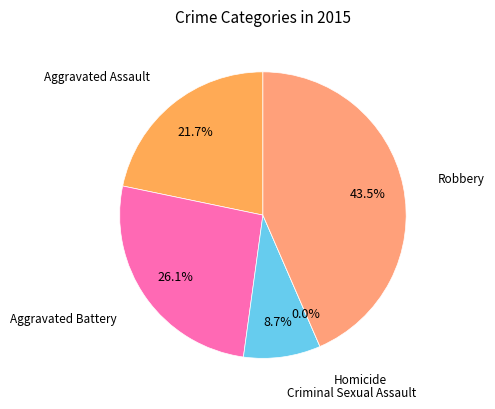

To the nearest percent, what is the difference between the largest and smallest slice percentages?

43%